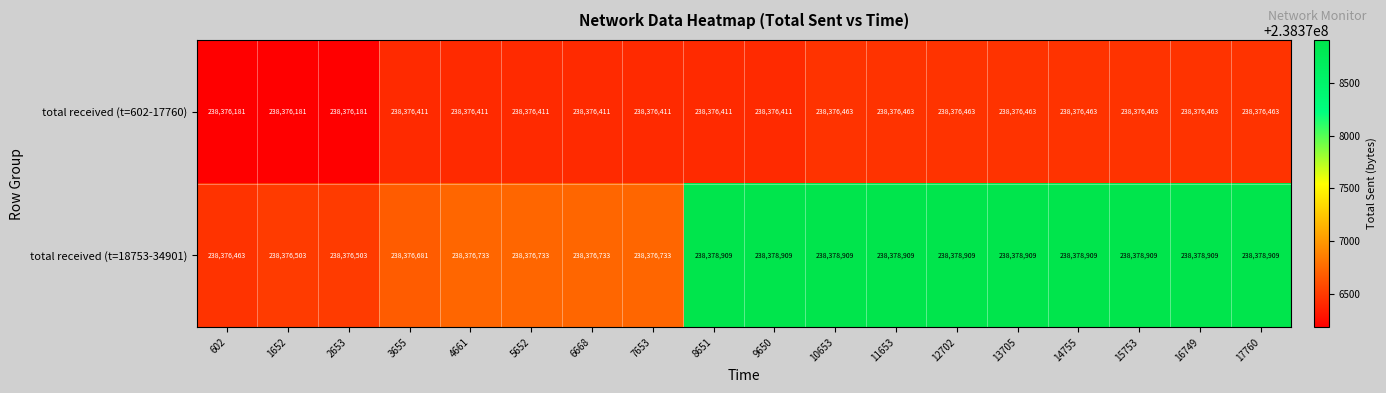

Is it true that total received (t=18753-34901) equals 238378909 at 16749?

True